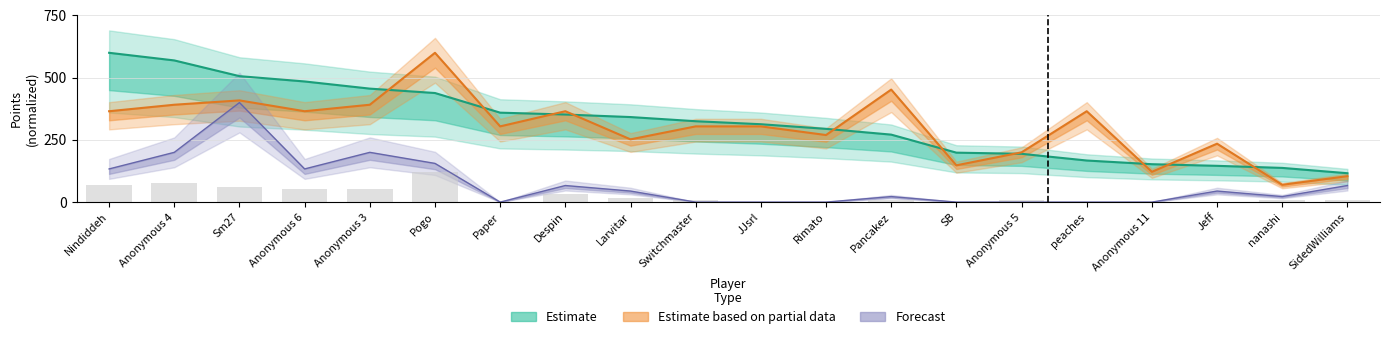

What is the total value across all series at Switchmaster?

638.0